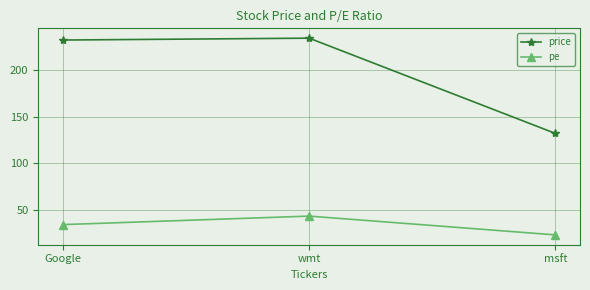

Reading left to right, transcribe all the data shown in this chart.

price: Google=232.0	wmt=234.0	msft=132.0
pe: Google=34.3	wmt=43.4	msft=23.3